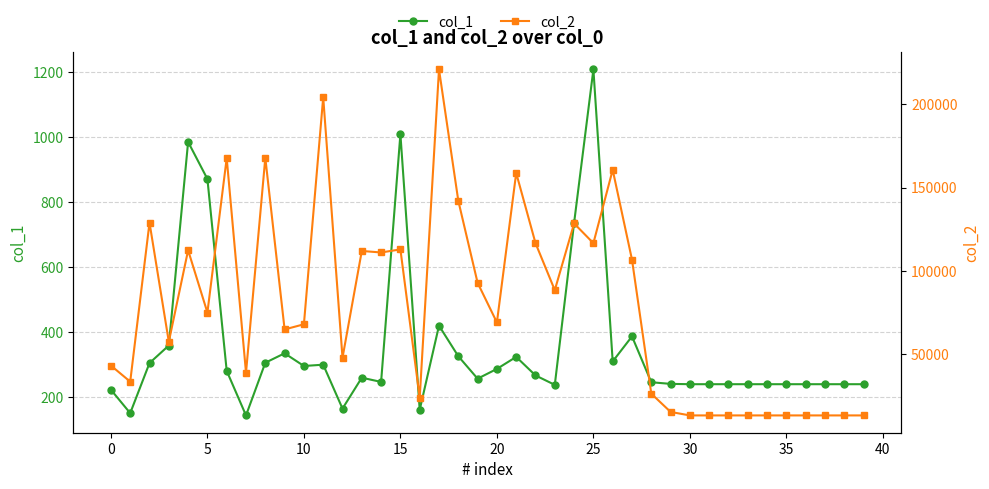

Which category has the highest value in the col_1 series?

25